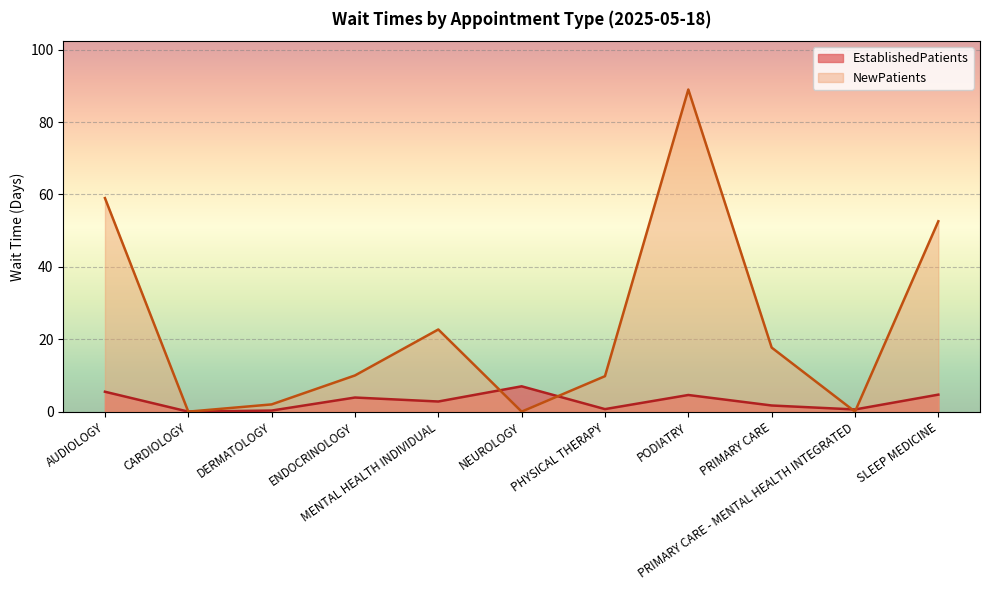

Does the chart display data point markers on the line(s)?

No